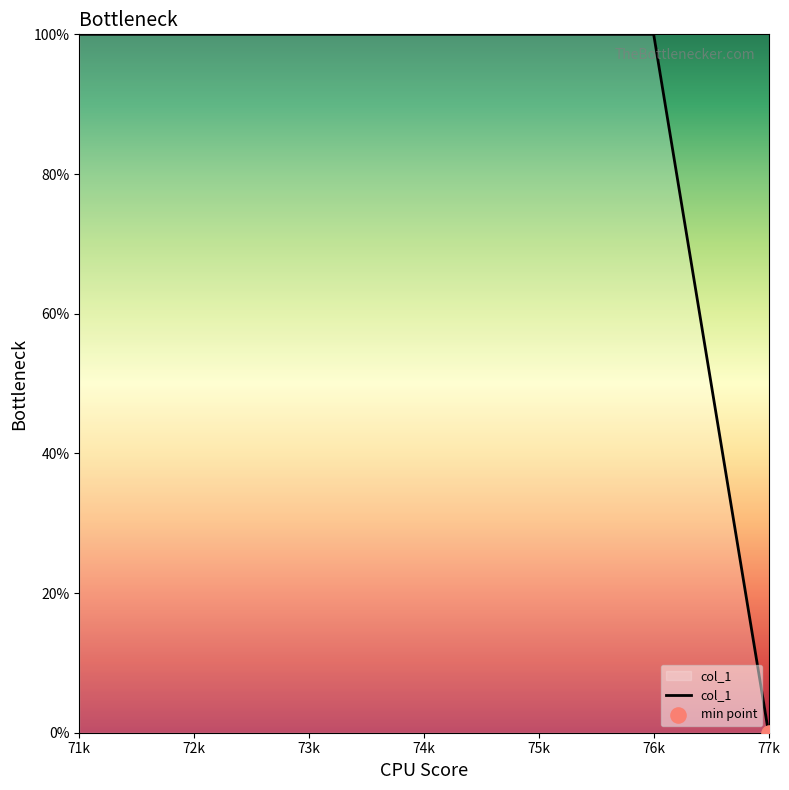

What is the change in value from 76k to 77k?

-100